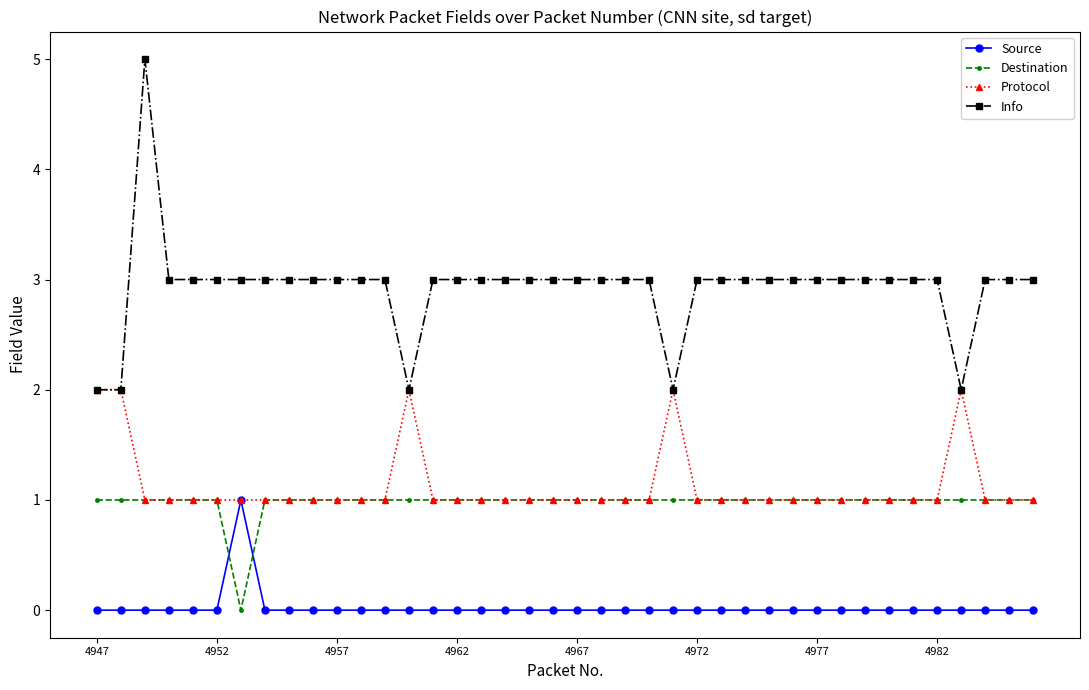

Reading left to right, transcribe all the data shown in this chart.

Source: 0	0	0	0	0	0	1	0	0	0	0	0	0	0	0	0	0	0	0	0	0	0	0	0	0	0	0	0	0	0	0	0	0	0	0	0	0	0	0	0
Destination: 1	1	1	1	1	1	0	1	1	1	1	1	1	1	1	1	1	1	1	1	1	1	1	1	1	1	1	1	1	1	1	1	1	1	1	1	1	1	1	1
Protocol: 2	2	1	1	1	1	1	1	1	1	1	1	1	2	1	1	1	1	1	1	1	1	1	1	2	1	1	1	1	1	1	1	1	1	1	1	2	1	1	1
Info: 2	2	5	3	3	3	3	3	3	3	3	3	3	2	3	3	3	3	3	3	3	3	3	3	2	3	3	3	3	3	3	3	3	3	3	3	2	3	3	3